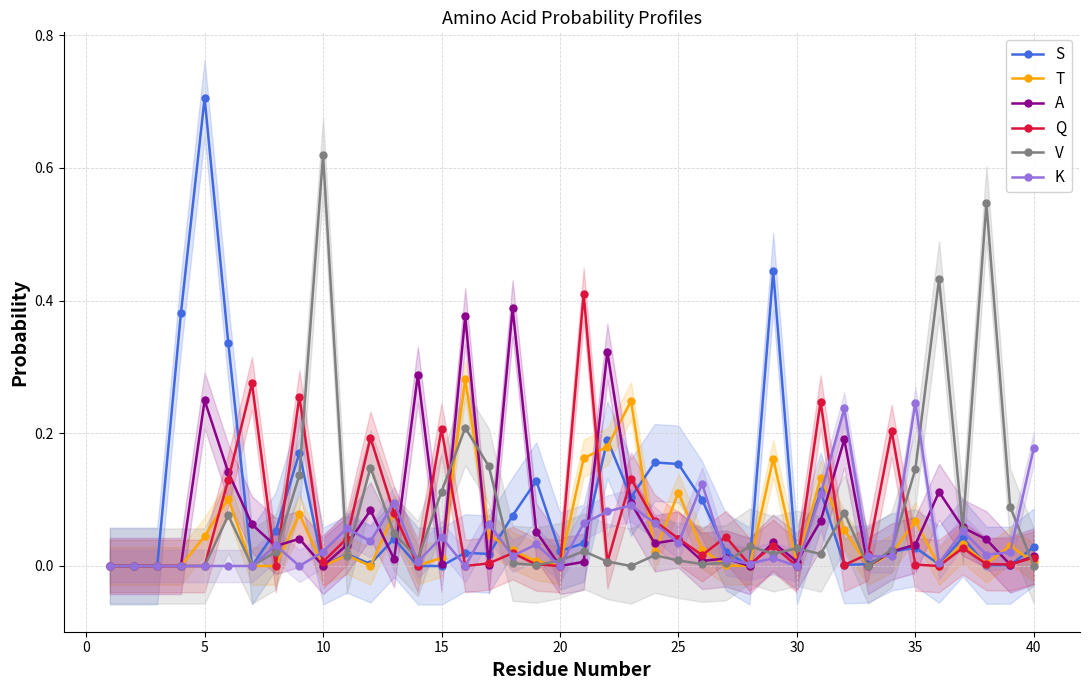

True or false: V has more than 1 interior local peaks.

True